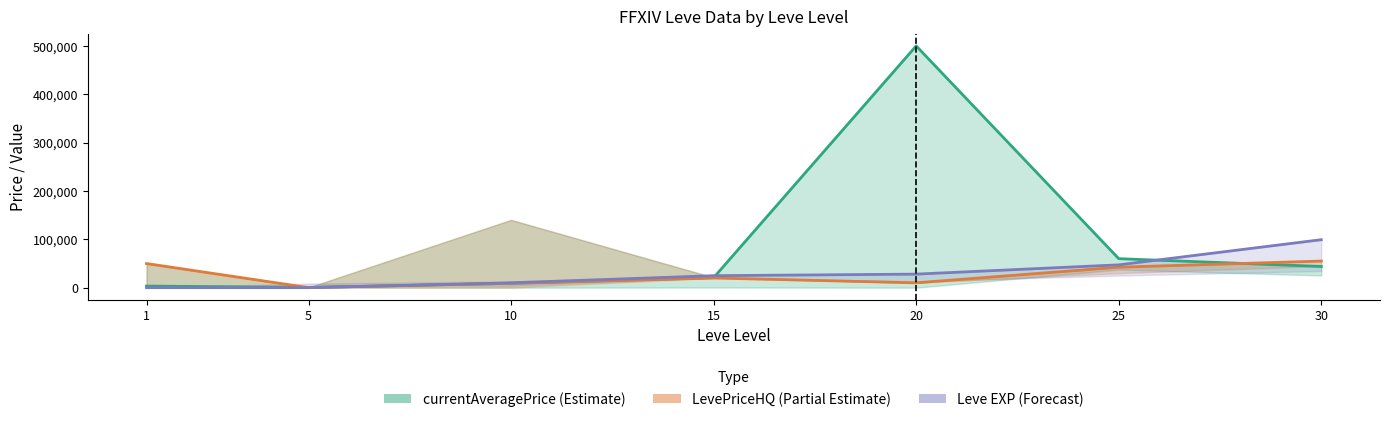

What is the maximum value shown in the chart?

500000.0